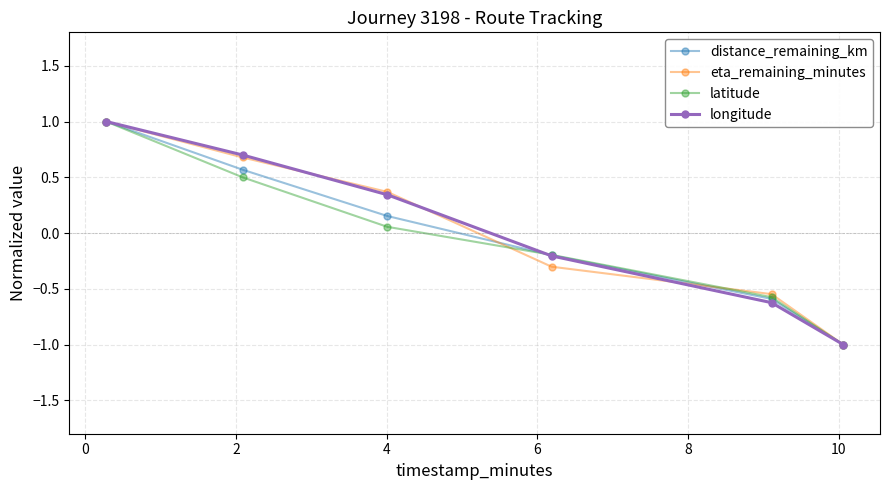

True or false: longitude has more than 1 interior local peaks.

False